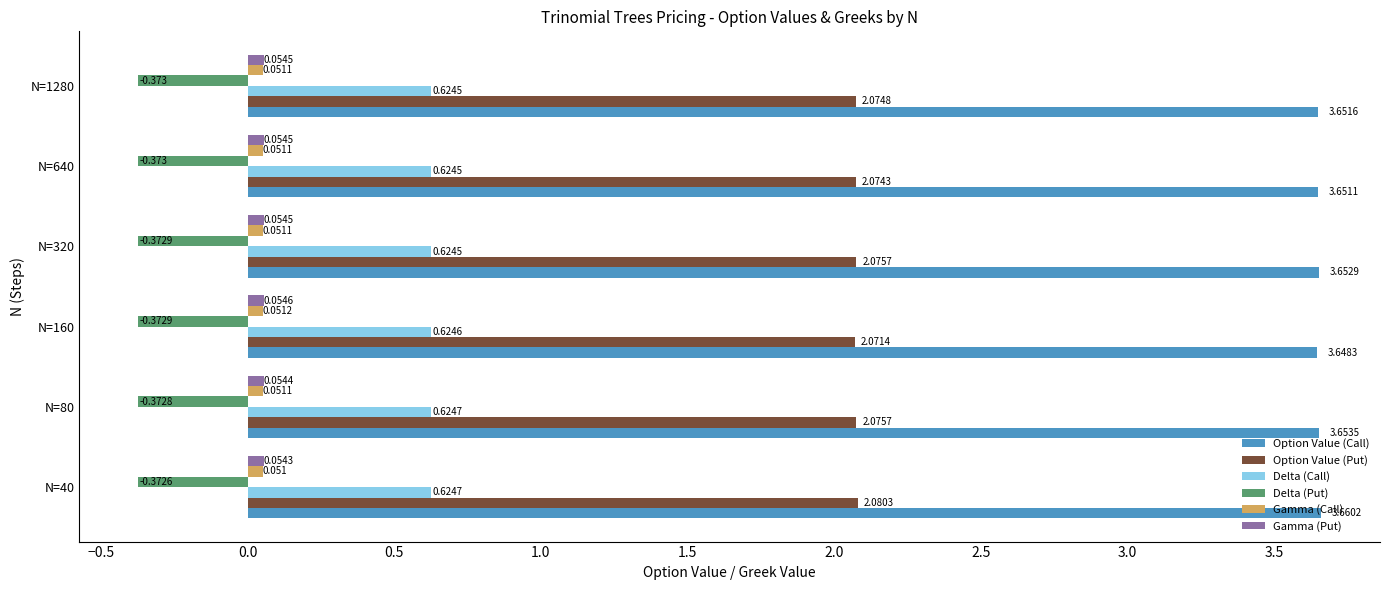

Which series has the largest range (max minus min)?

Option Value (Call)